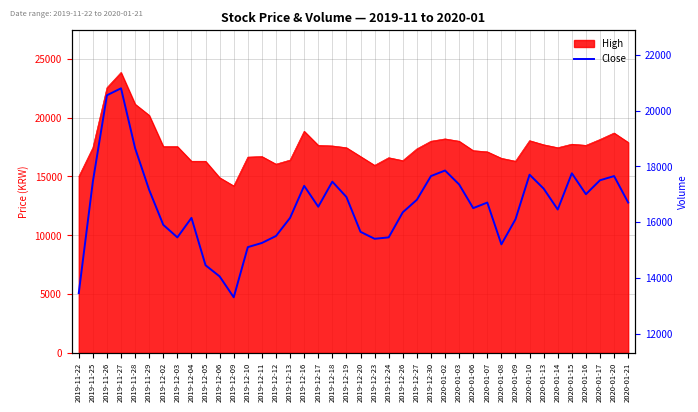

True or false: the data shows 17500 at 2020-01-17.

True